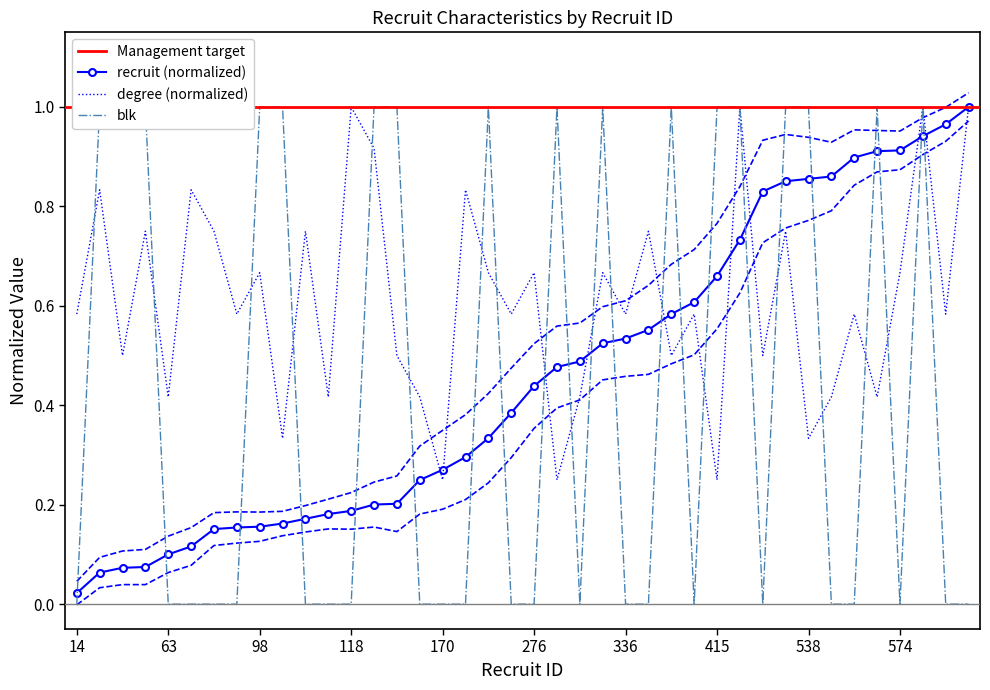

Which series has the largest total across all categories?

degree